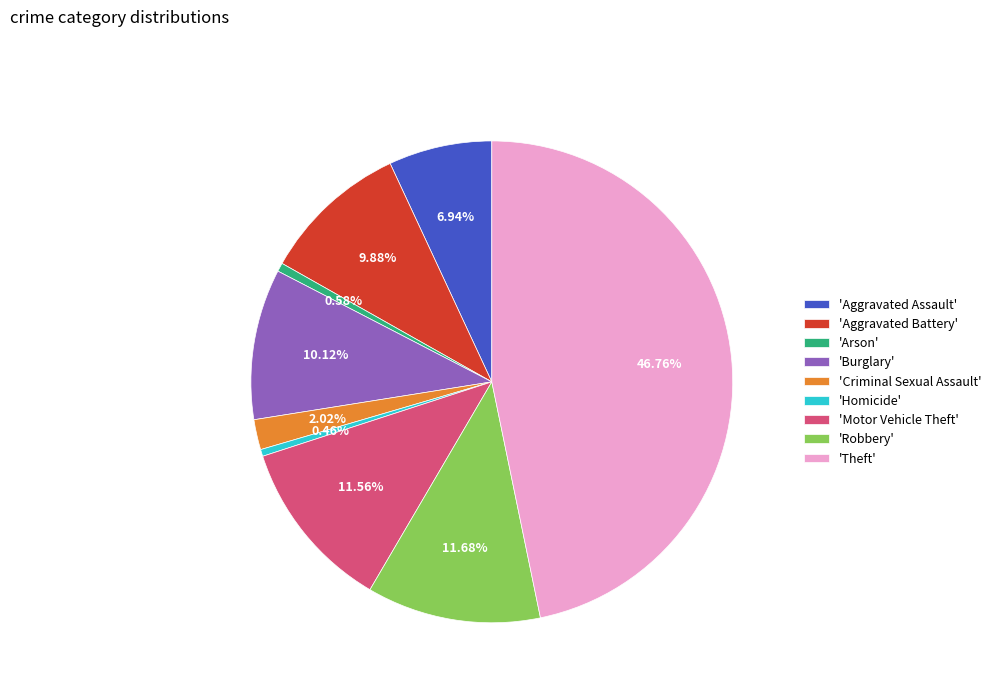

To the nearest percent, what is the average slice percentage?

11%